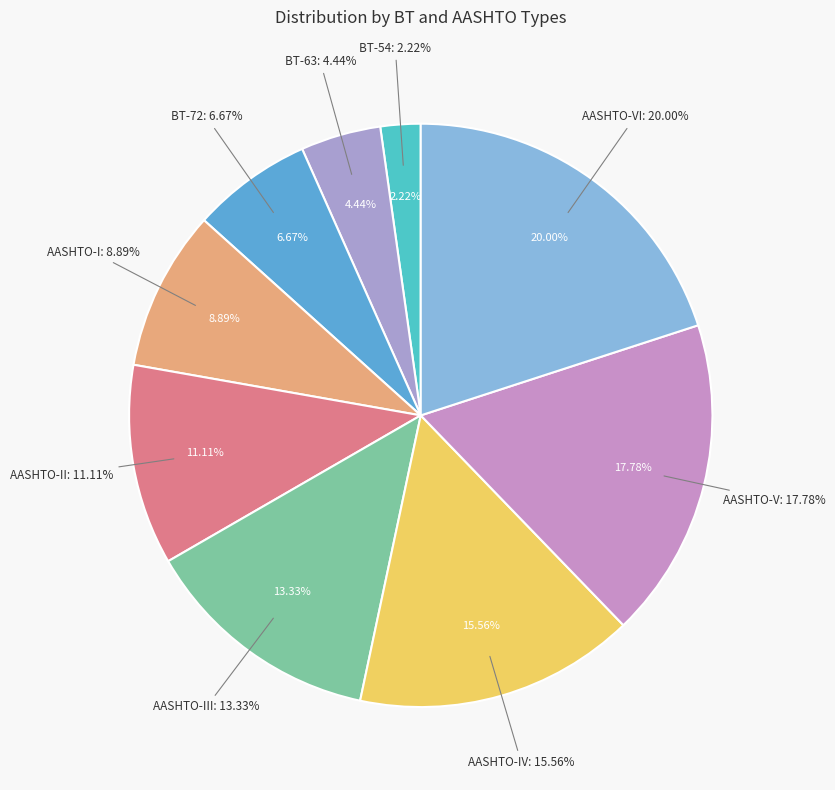

What is the ratio of the value at BT-54 to the value at AASHTO-V?

0.1